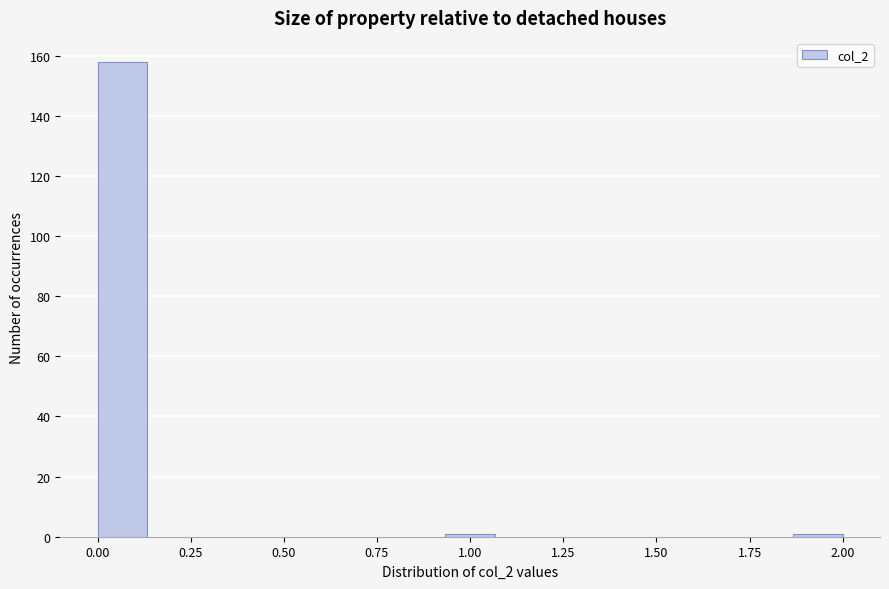

Around what value on the x-axis is the tallest bar? Give the approximate position of its centre, as read against the axis.

0.05